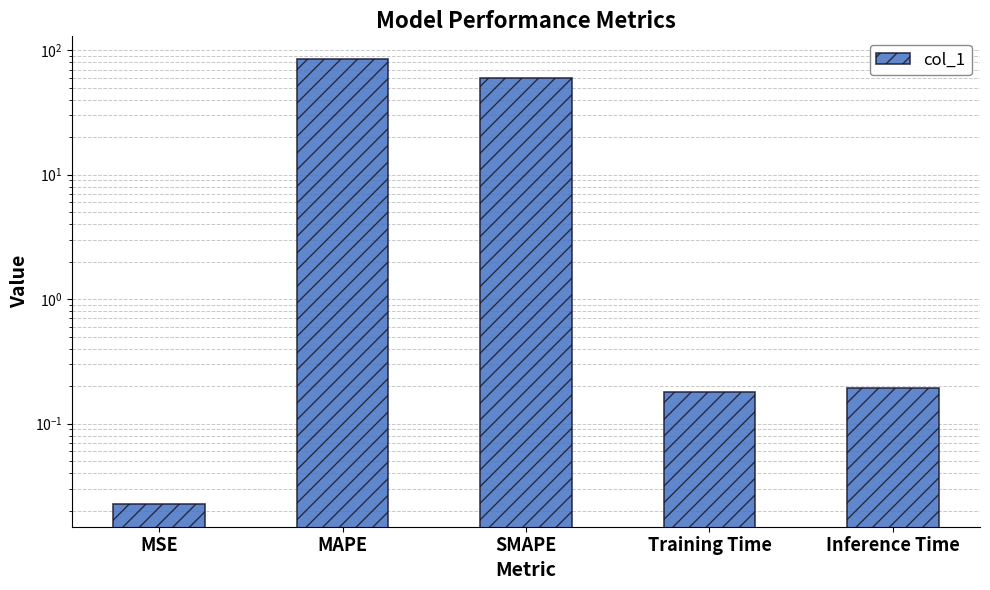

Reading right to left, list all the values displayed in this chart.

Inference Time=0.2	Training Time=0.2	SMAPE=60.0	MAPE=85.8	MSE=0.0